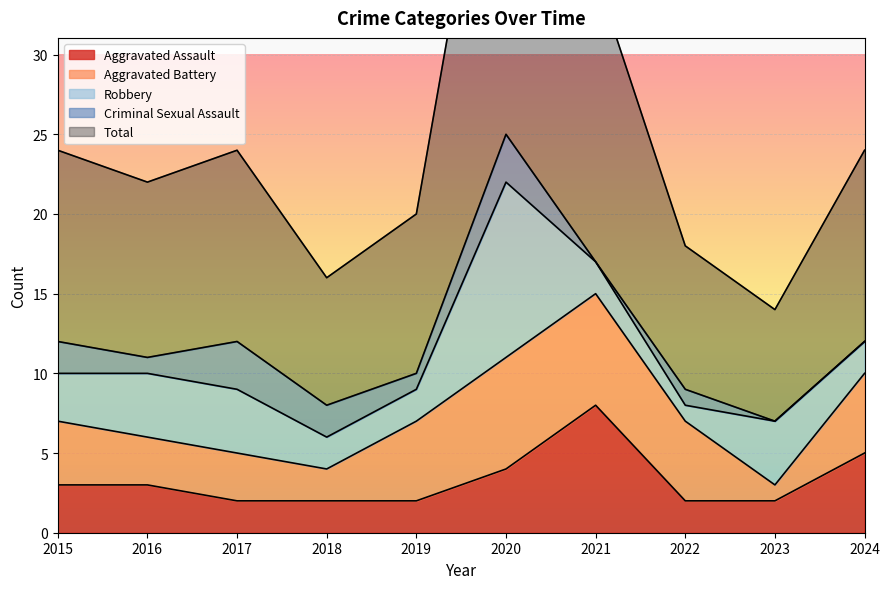

Between 2022 and 2024, which series saw the biggest shift?

Aggravated Assault